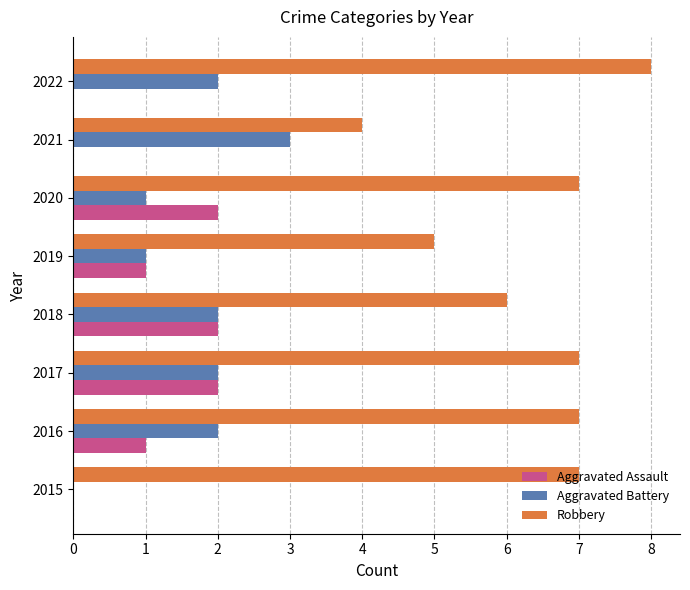

Which category has the highest value across all series?

2022